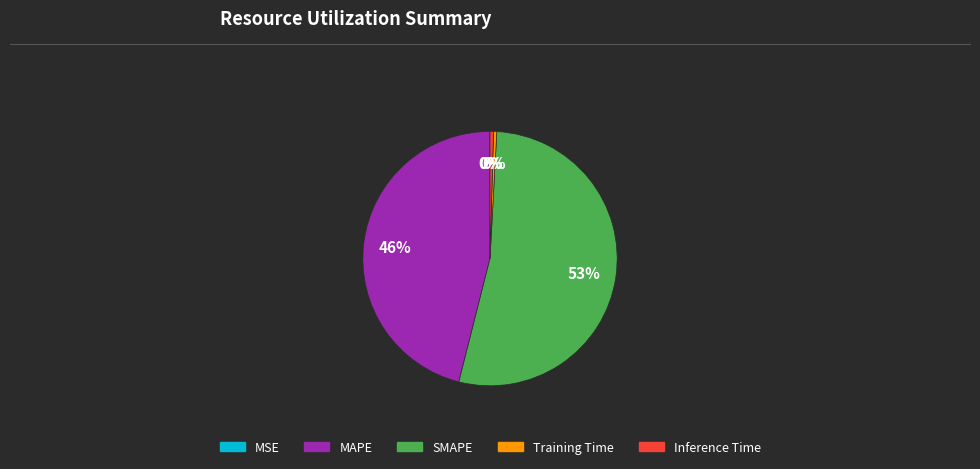

Which has a higher value, Inference Time or MAPE?

MAPE